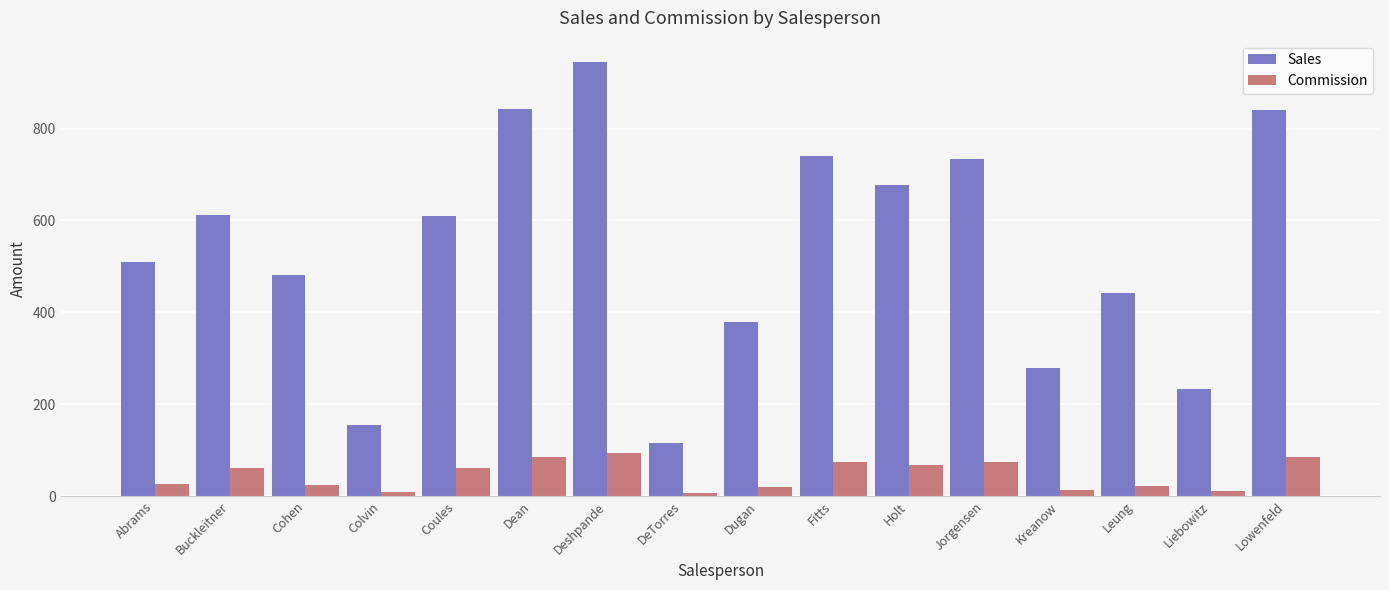

What is the value of the Commission bar at the 15th from the left?

11.6